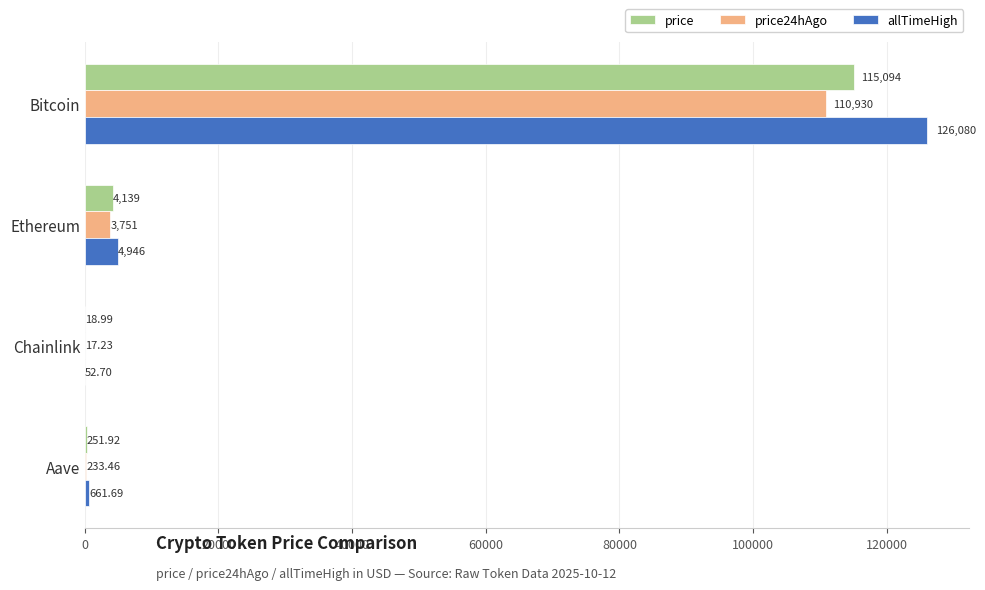

Which series has the largest total across all categories?

allTimeHigh